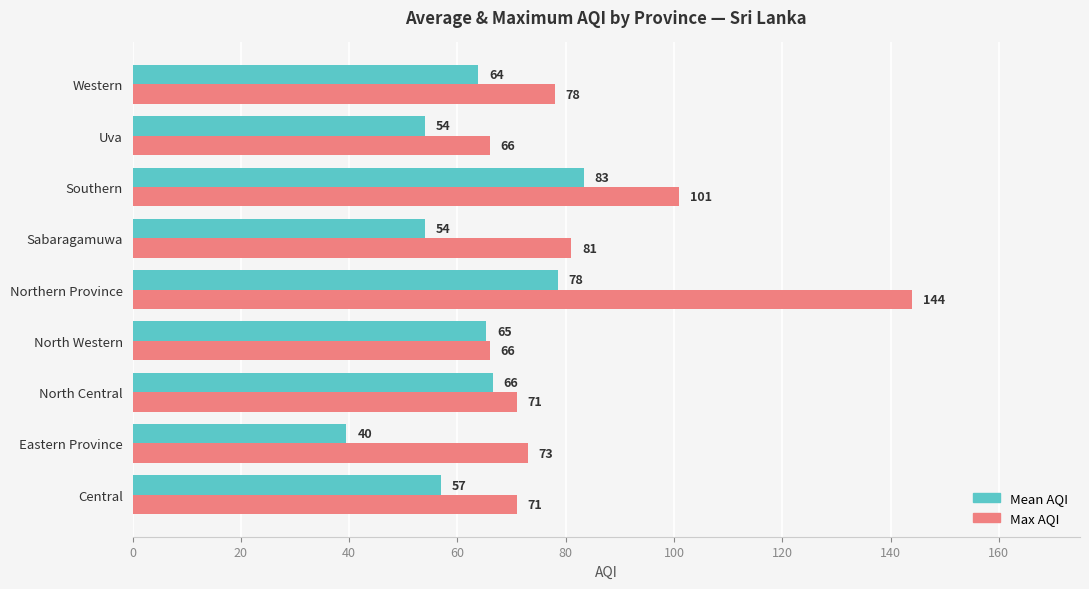

Where is Mean AQI nearest to the value 61?

Western